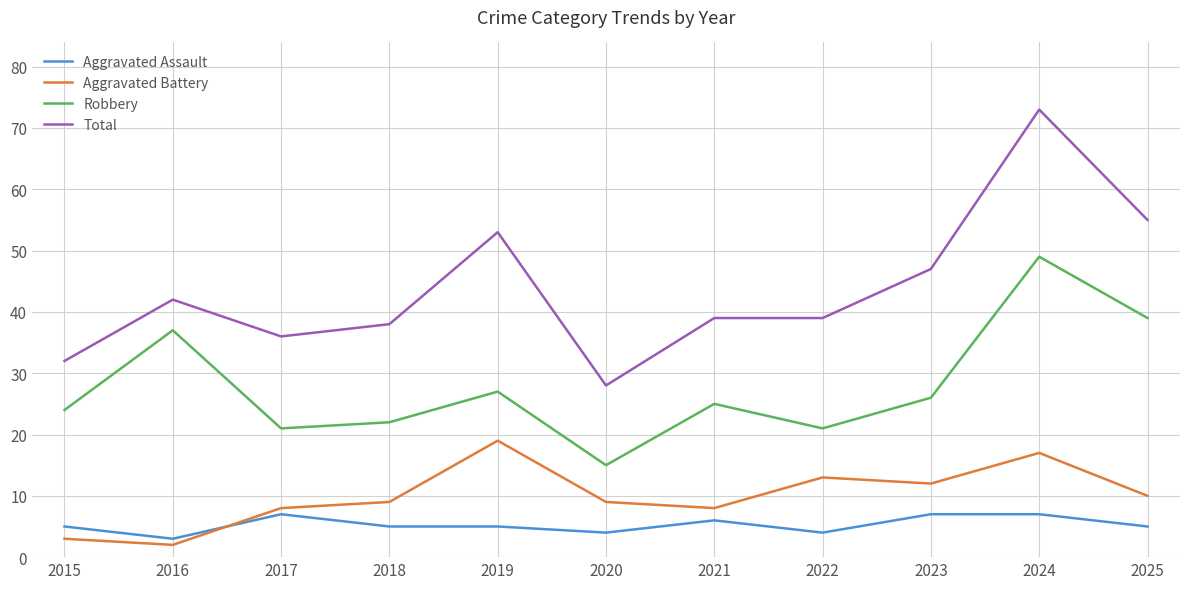

Where is the first local maximum for Robbery?

2016